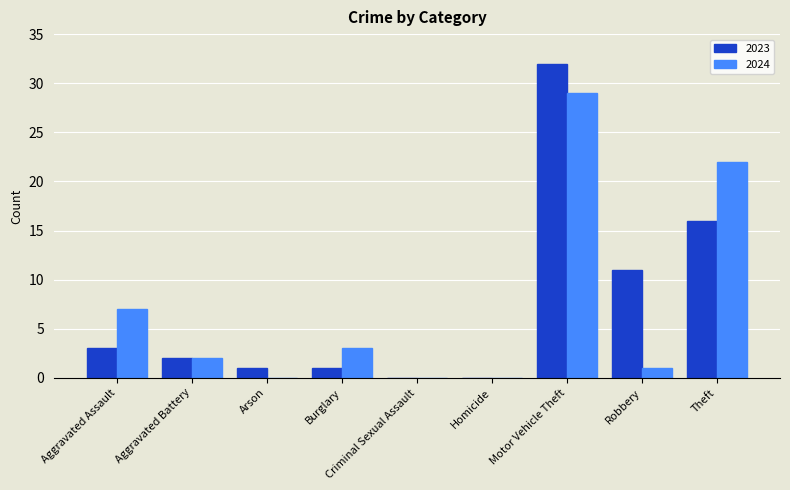

True or false: 2024 has a value of 2 at Aggravated Assault.

False